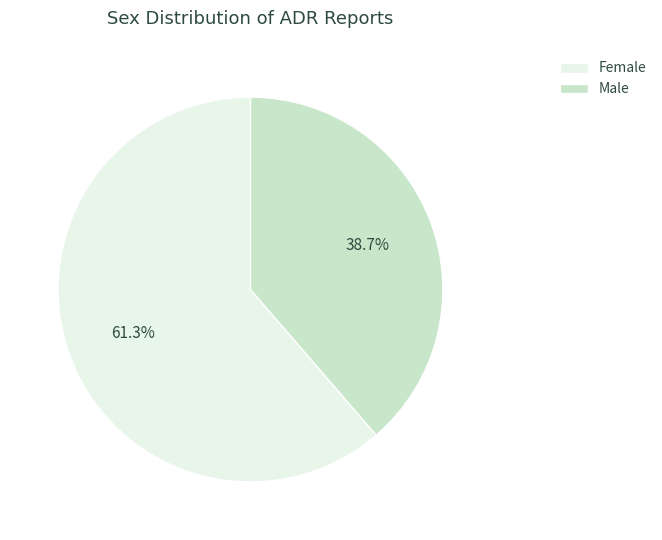

Between Female and Male, which is larger?

Female